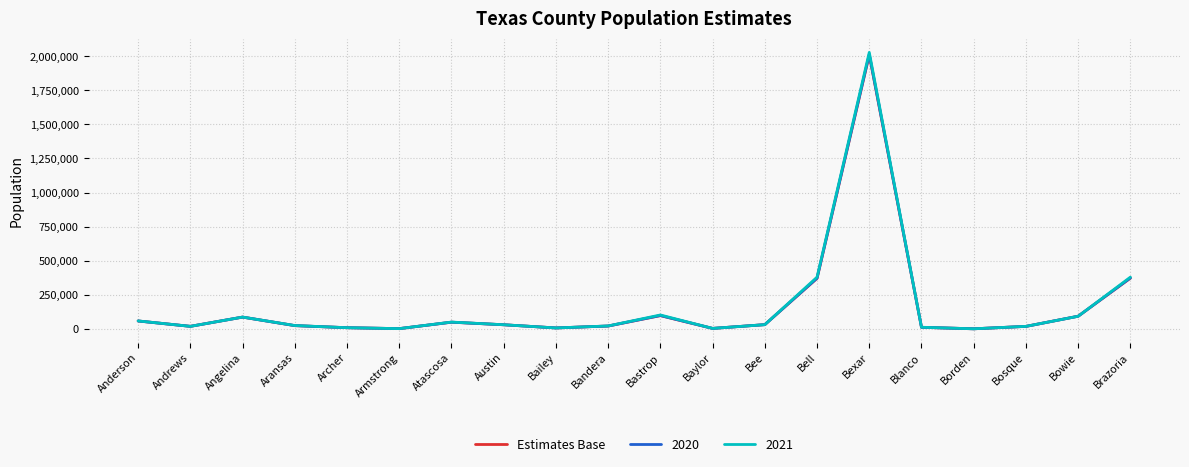

Which category has the highest value across all series?

Bexar